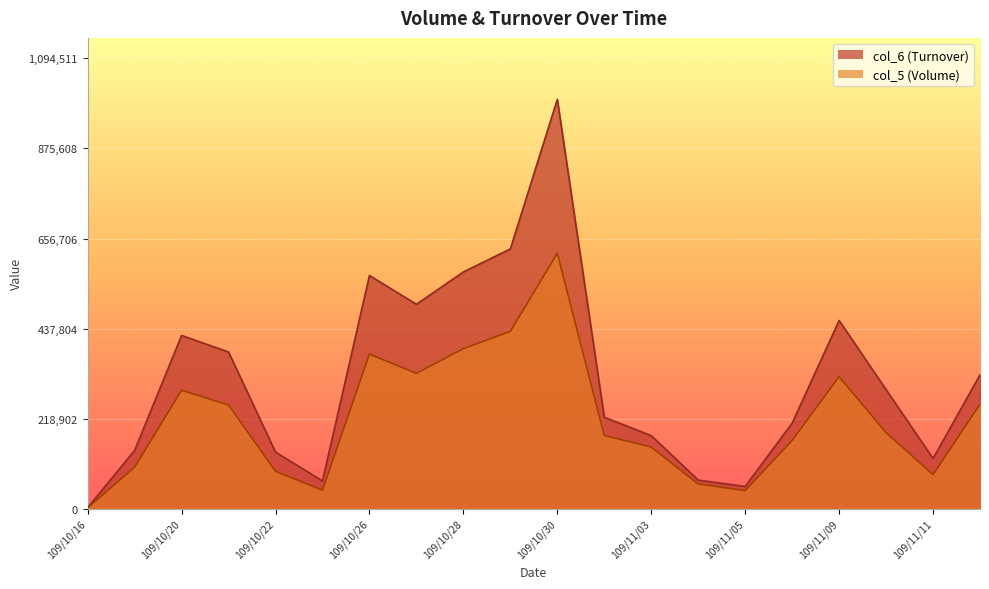

In col_5, how many points are higher than both neighbors (excluding endpoints)?

4